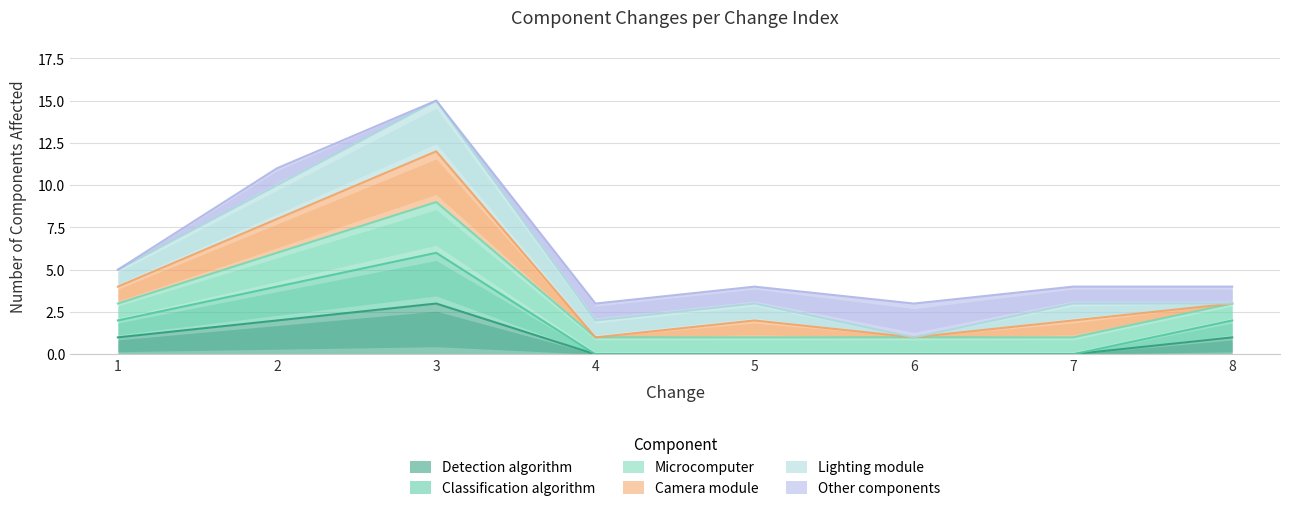

True or false: Classification algorithm has a value of 9 at 3.

False